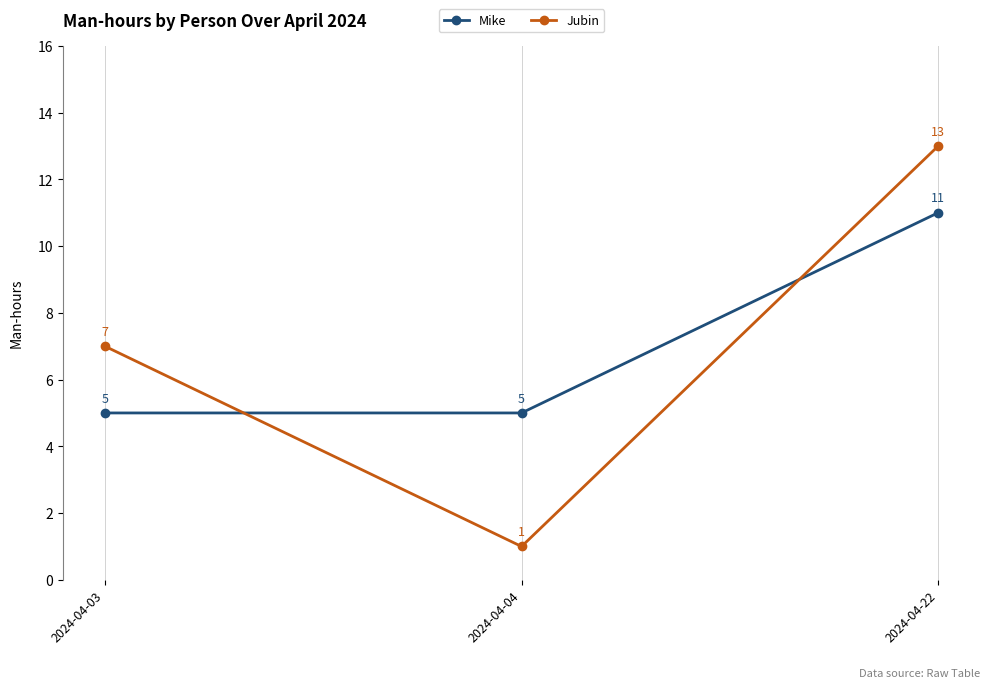

Which category has the highest value in the Jubin series?

2024-04-22